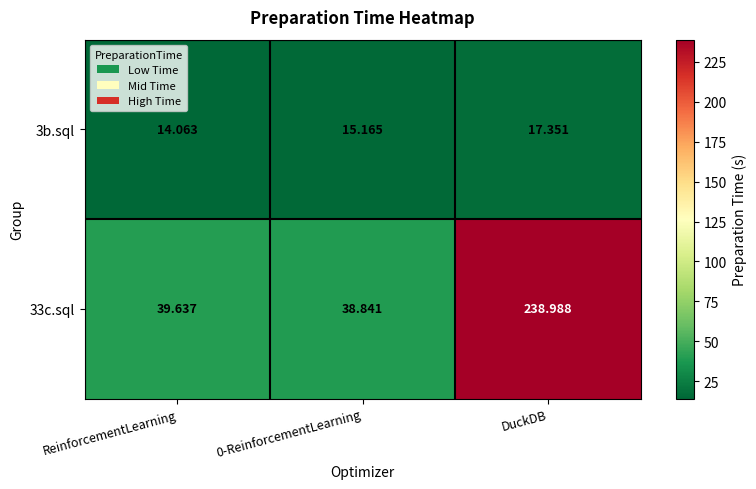

At which category is the sum across all series the highest?

DuckDB